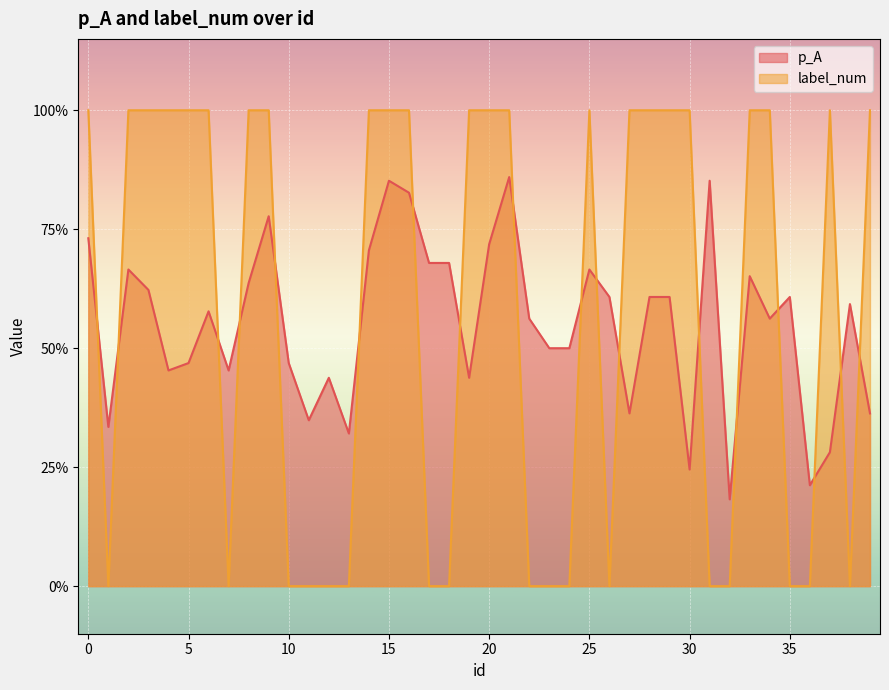

Which series changed the most between 7 and 17?

p_A